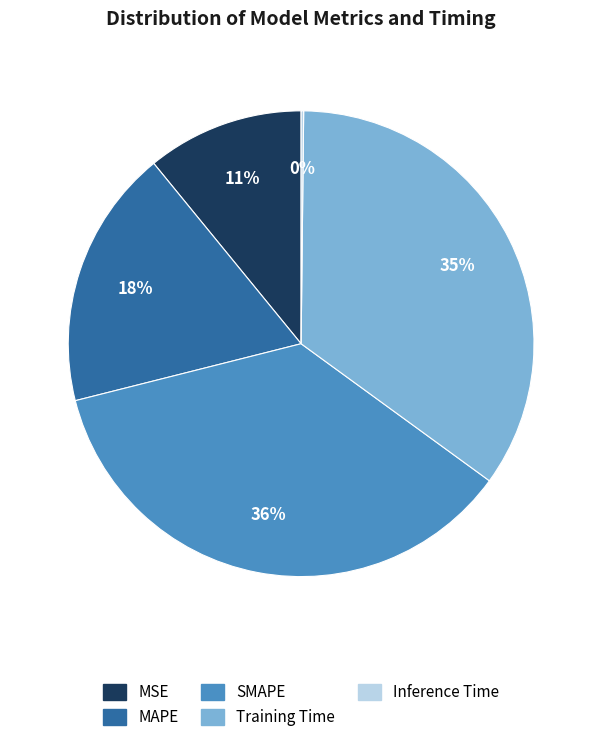

Which slice is the largest?

SMAPE